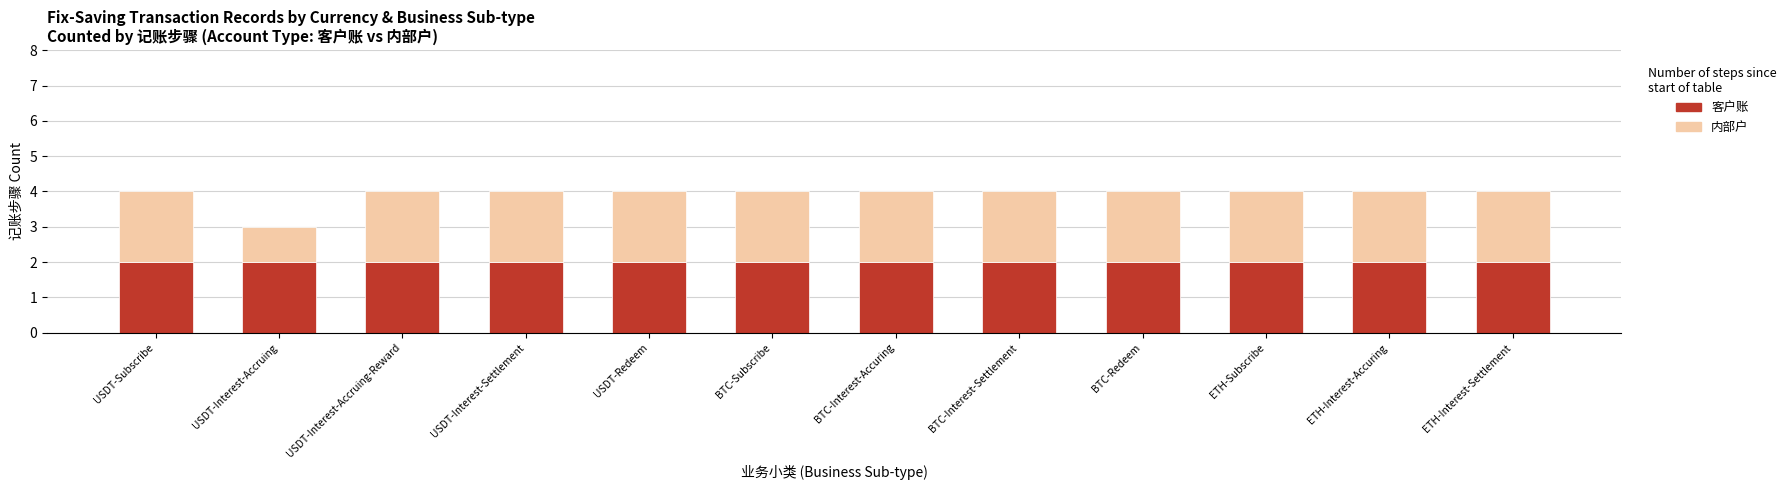

What is the sum of all 客户账 values?

24